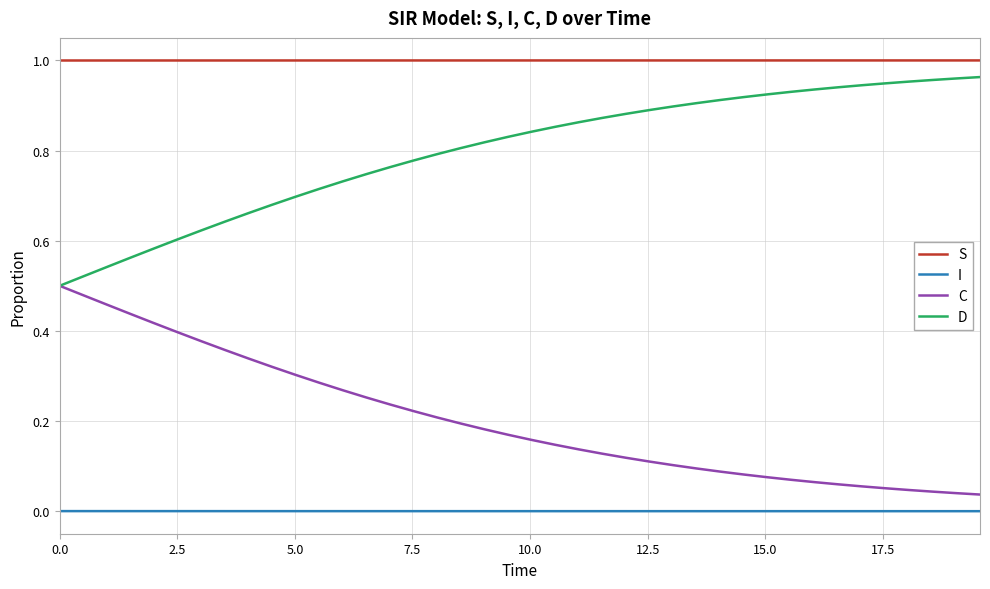

Rank the series by their maximum value, from lowest to highest.

I, C, D, S